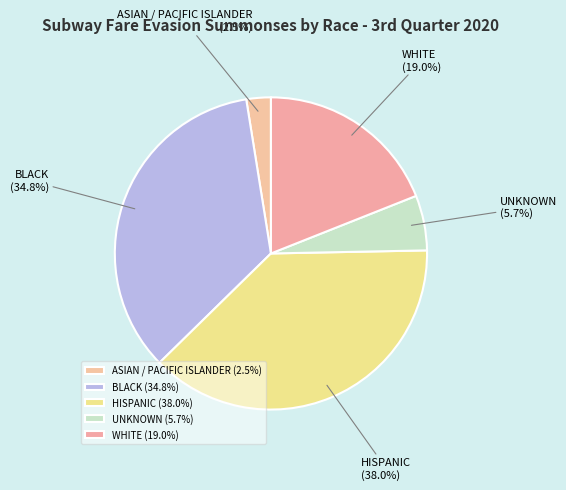

Does ASIAN / PACIFIC ISLANDER account for over 50% of the chart?

No